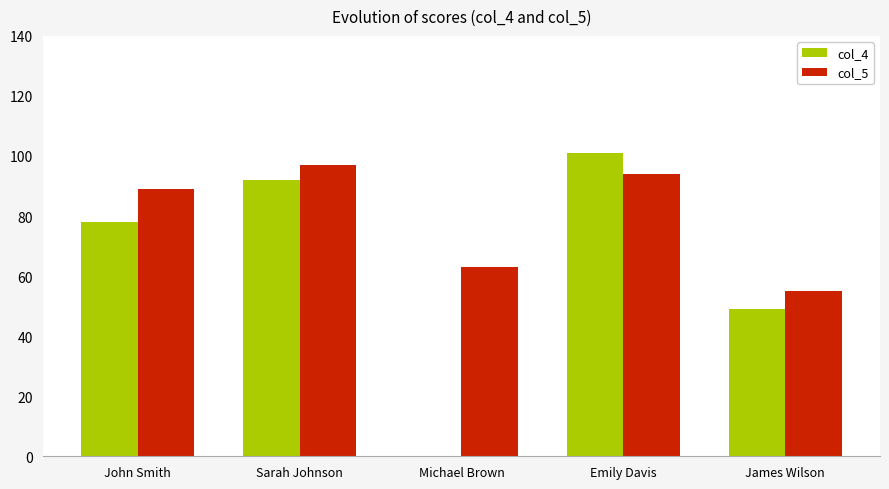

How many categories are shown in the chart?

5